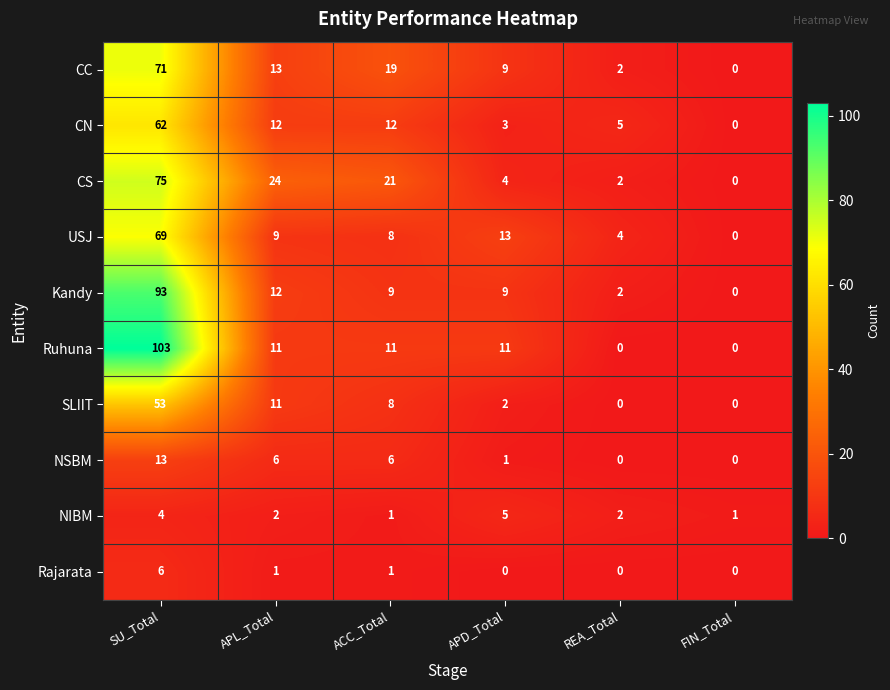

True or false: SLIIT has a value of 31 at FIN_Total.

False